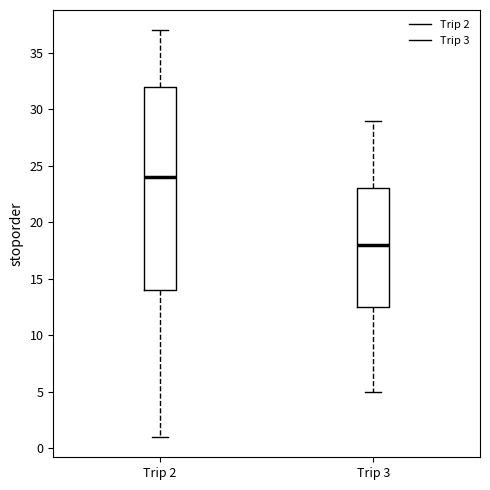

Where does the median line of the box for Trip 2 sit on the y-axis? The values are not printed on the chart, so give them approximately, as read against the axis.

24.0